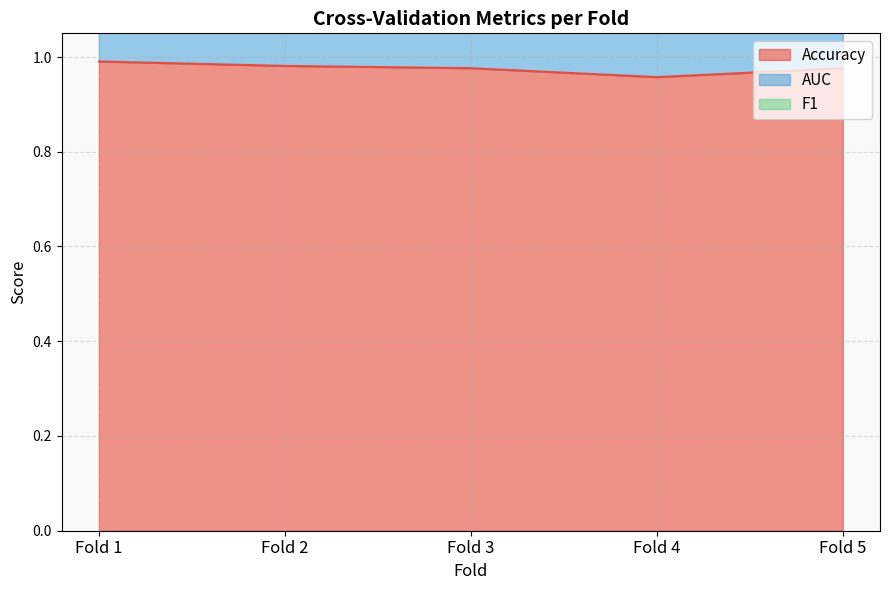

True or false: AUC has more than 0 points higher than both neighbors.

False